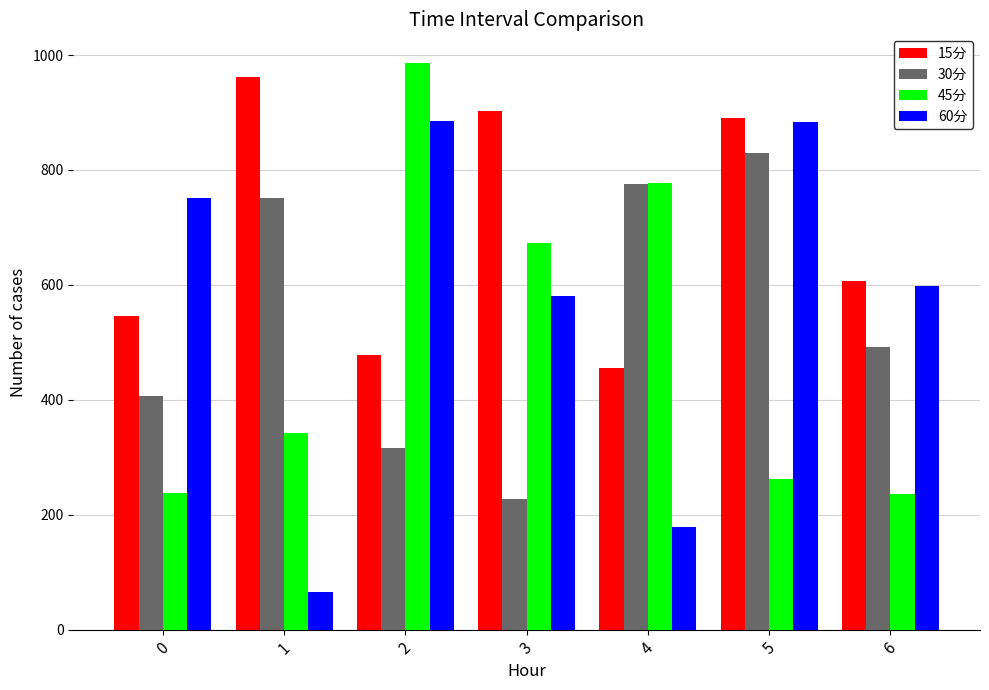

How many bars are there in each group?

4